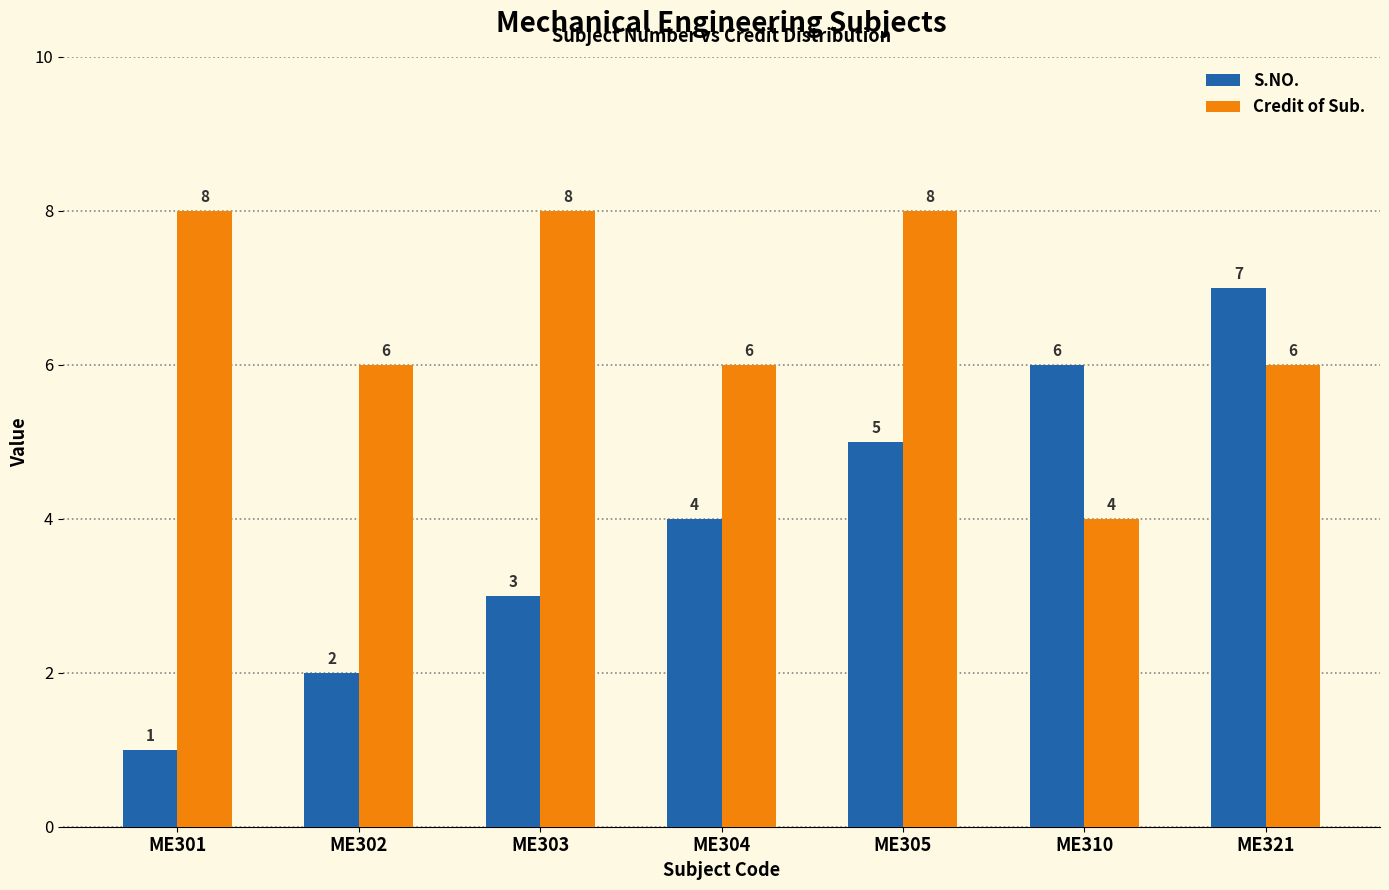

List the series in order of their peak value, highest first.

Credit of Sub., S.NO.